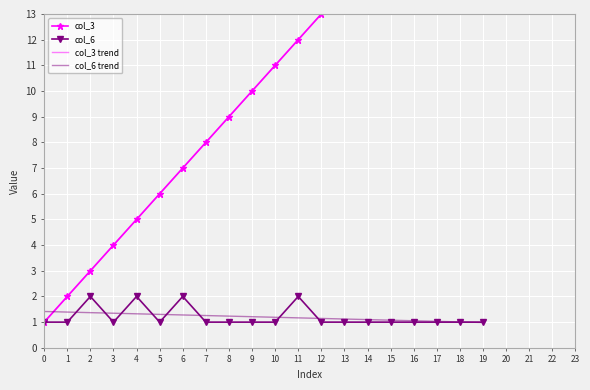

True or false: col_6 has a value of 2.0 at 2.

True